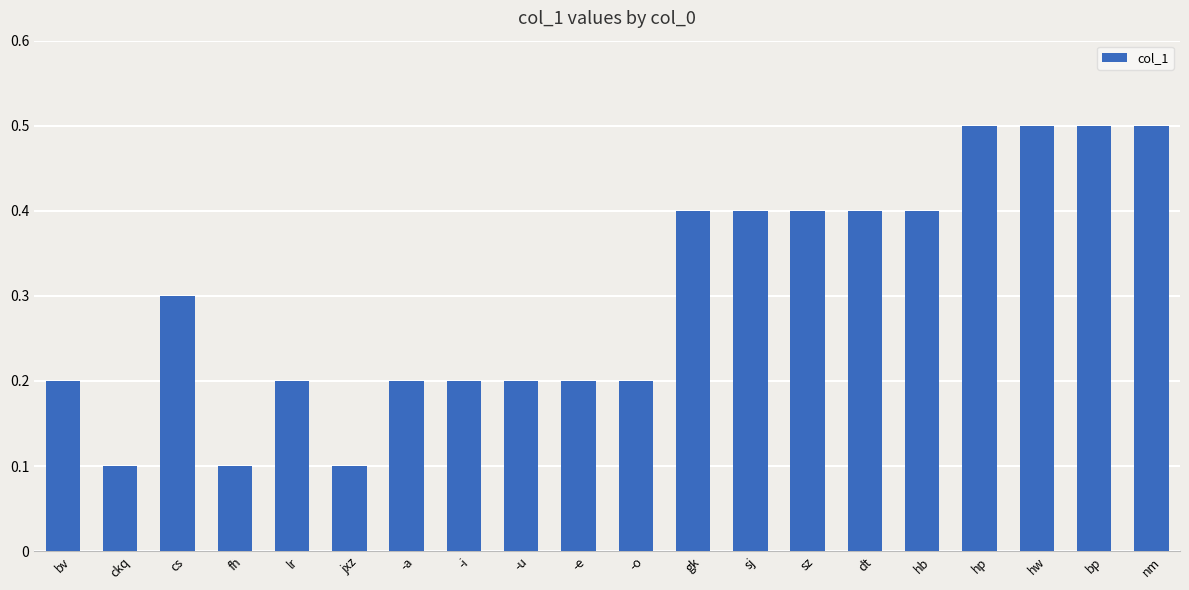

Reading left to right, extract all data points from this chart.

0.2	0.1	0.3	0.1	0.2	0.1	0.2	0.2	0.2	0.2	0.2	0.4	0.4	0.4	0.4	0.4	0.5	0.5	0.5	0.5